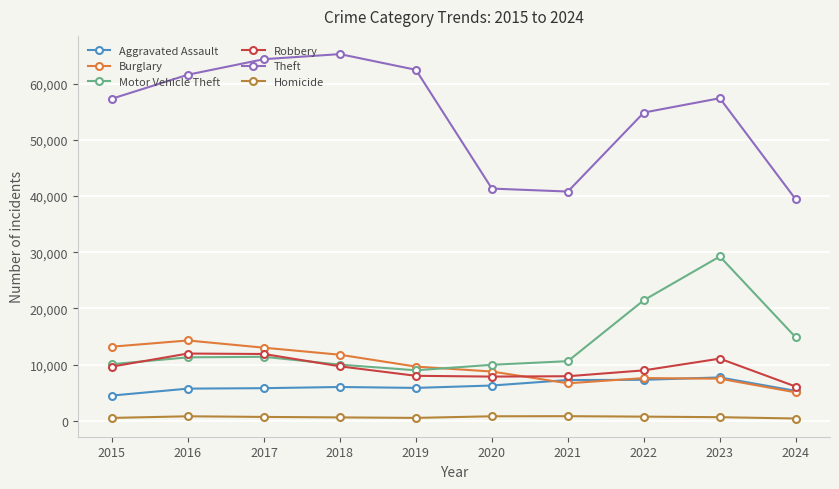

What are all the series names shown in the legend?

Aggravated Assault, Burglary, Motor Vehicle Theft, Robbery, Theft, Homicide